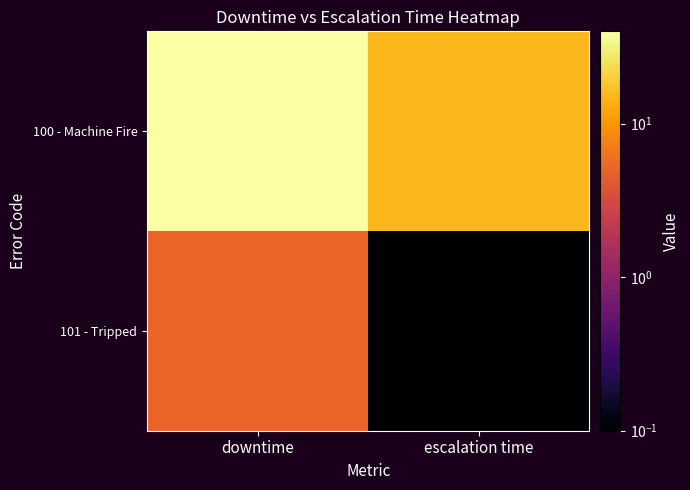

Reading right to left, list all the values displayed in this chart.

100 - Machine Fire: escalation time=15.0	downtime=40.0
101 - Tripped: escalation time=0.0	downtime=5.0